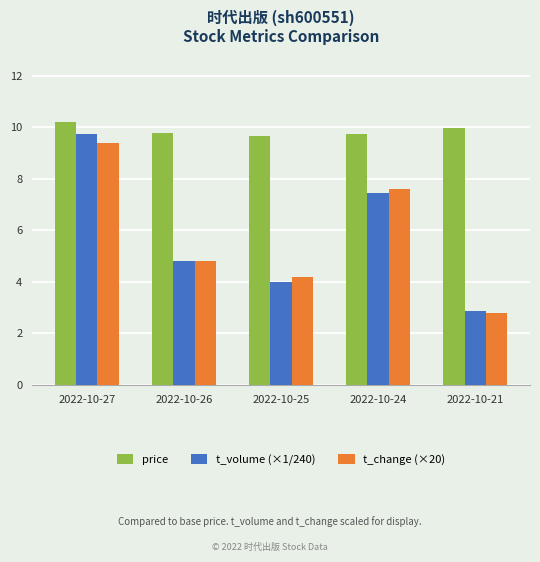

Which series has the largest range (max minus min)?

t_volume (×1/240)